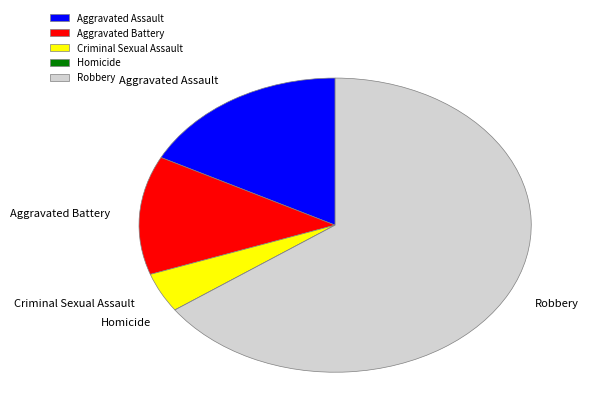

Is the sum of Robbery and Aggravated Battery greater than half?

Yes